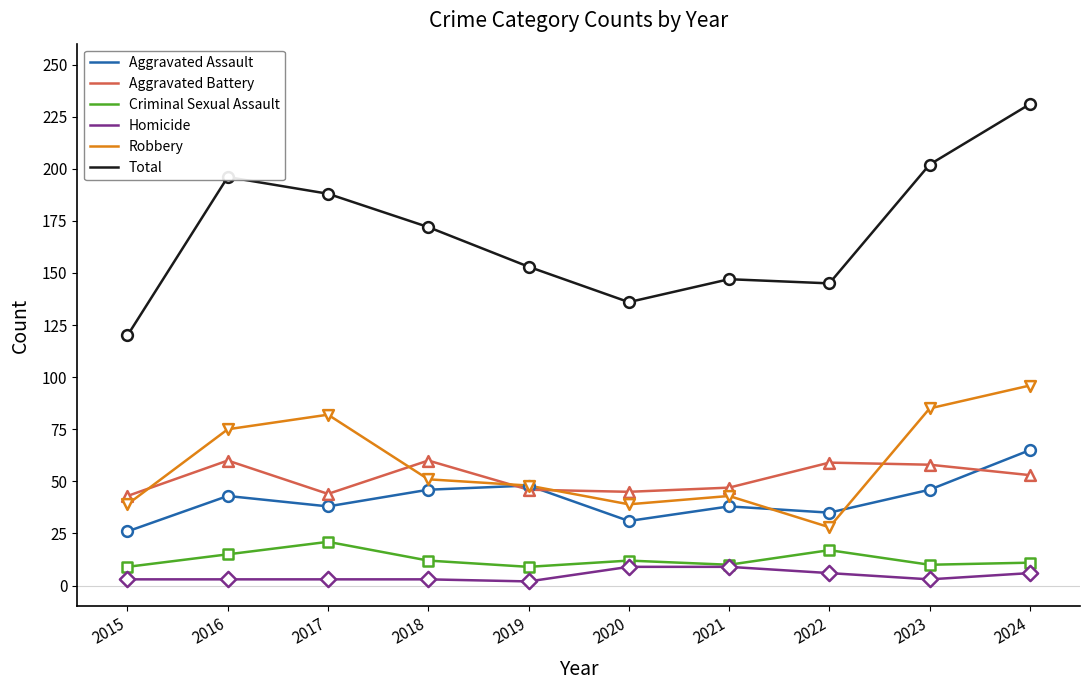

What is the total value across all series at 2021?

294